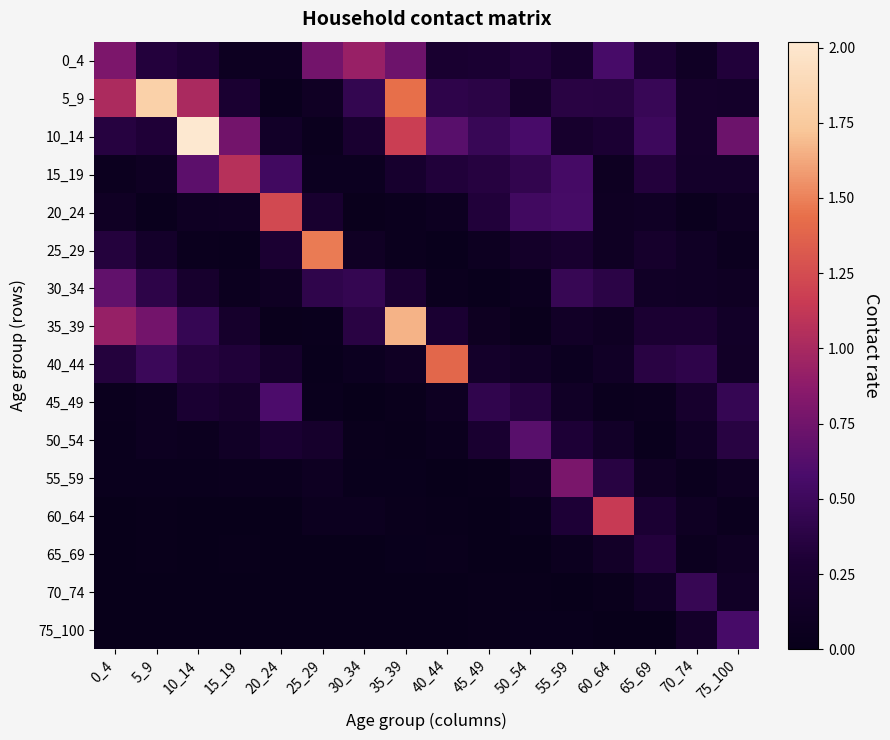

What is the spread (max minus min) of values at 45_49?

0.5